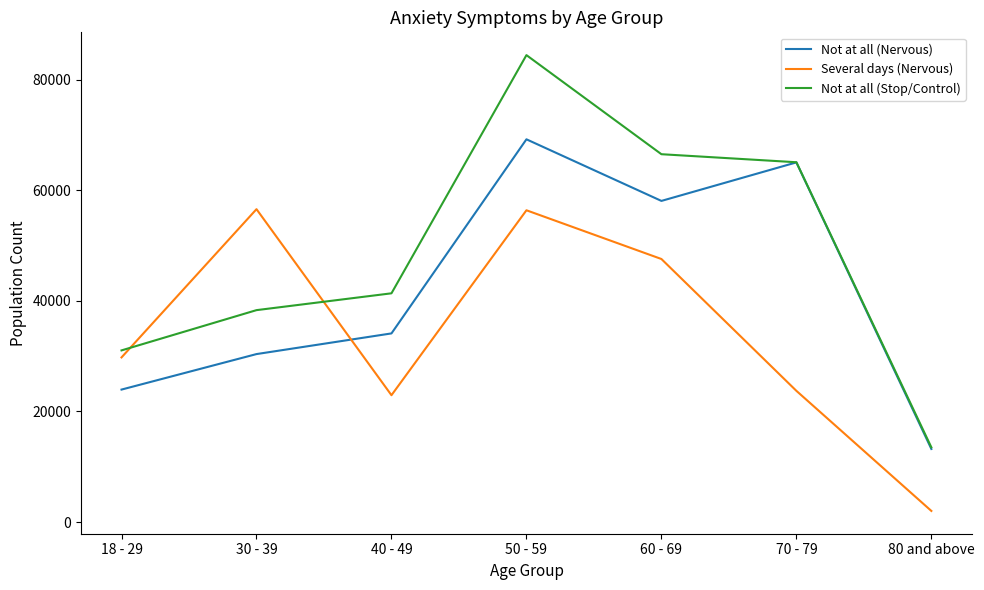

Which series has the largest total across all categories?

Not at all (Stop/Control)